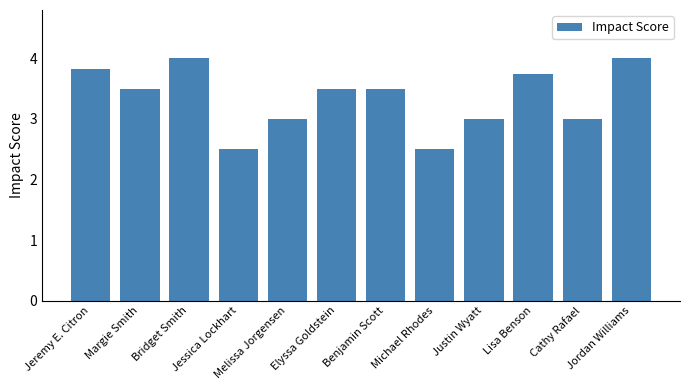

At which label does the data first exceed 3?

Jeremy E. Citron